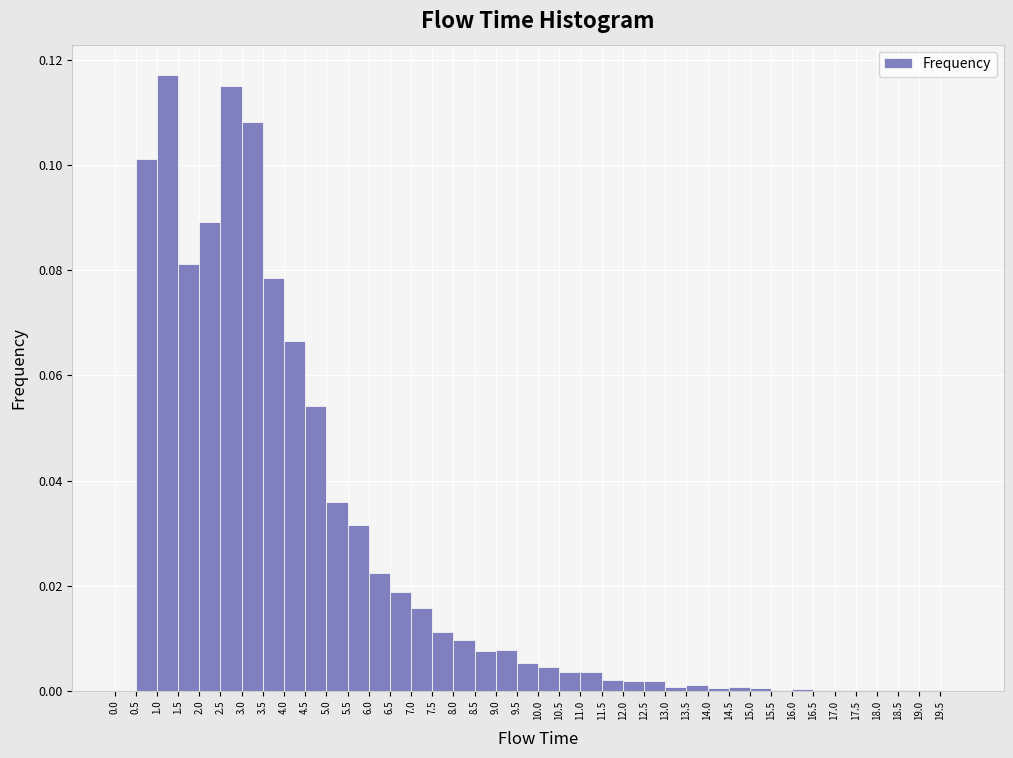

Which range on the x-axis has the tallest bar?

1.0 to 1.5